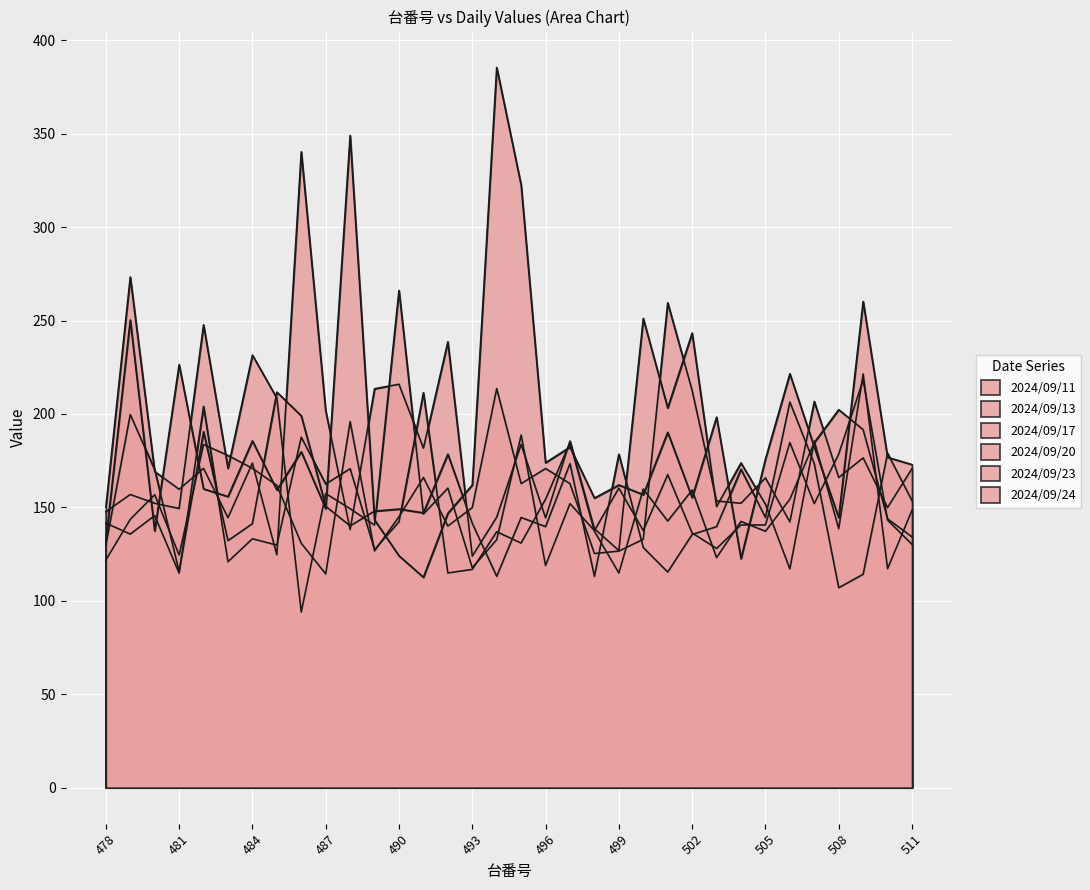

Which series has the largest total across all categories?

2024/09/24